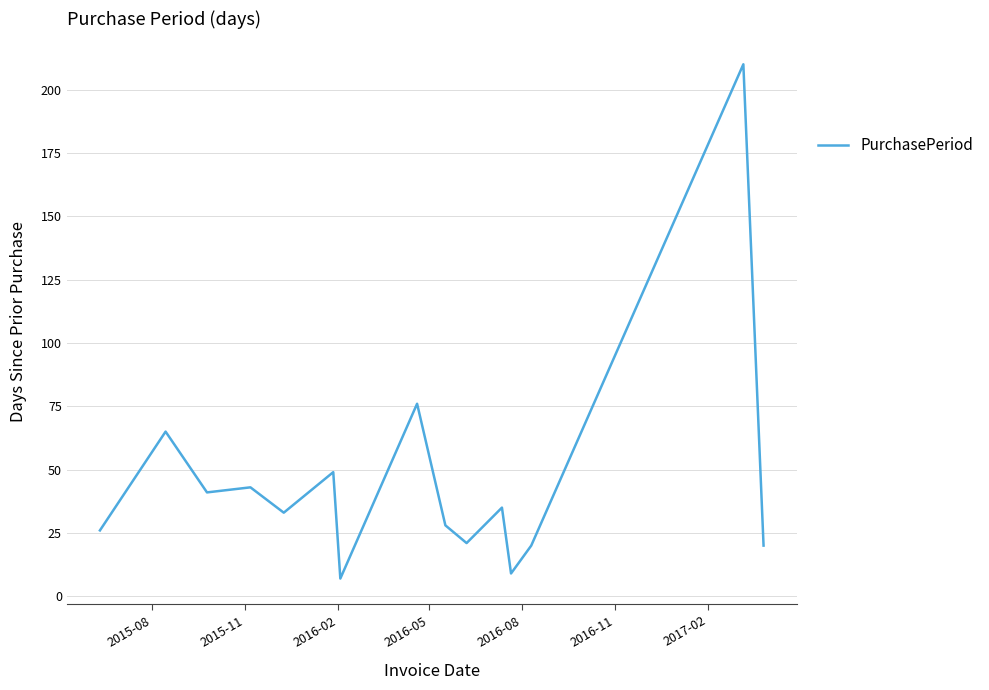

What is the minimum value shown in the chart?

7